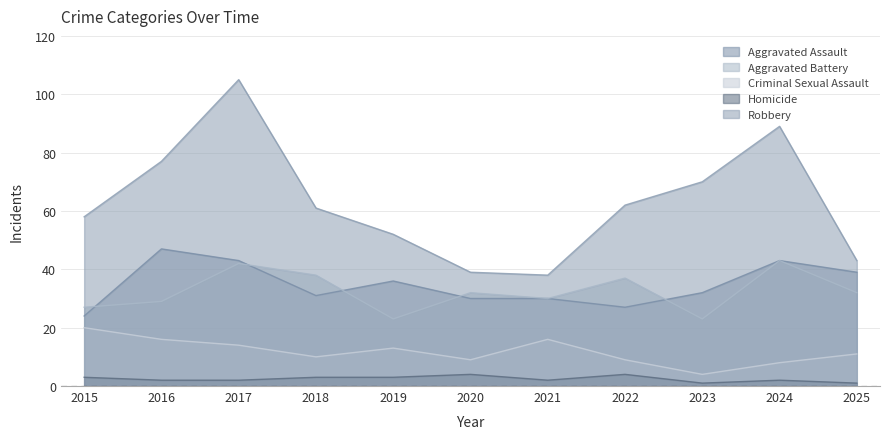

Does the chart display data point markers on the line(s)?

No